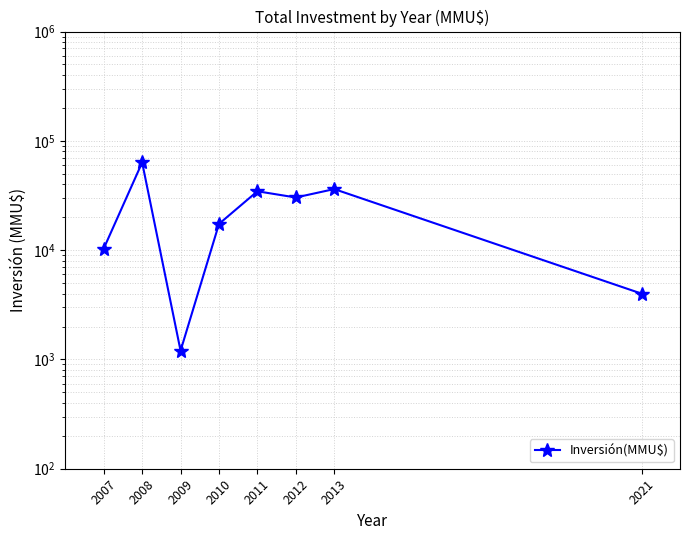

Reading left to right, extract all data points from this chart.

2007=10340	2008=63400	2009=1201	2010=17380	2011=34565	2012=30320	2013=36200	2021=4000